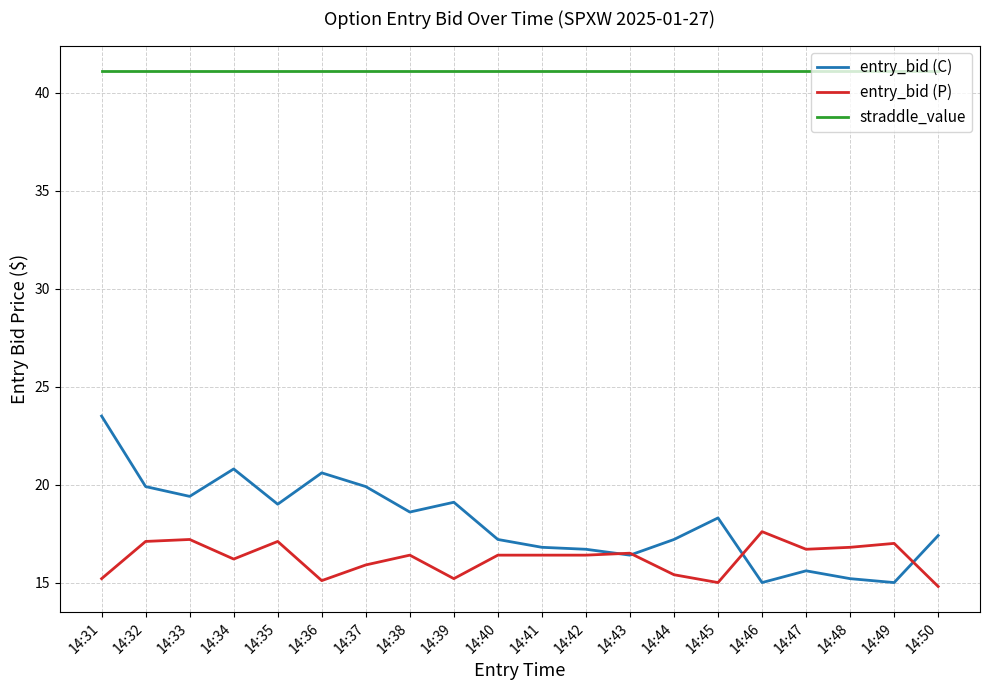

What are all the series names shown in the legend?

entry_bid (C), entry_bid (P), straddle_value